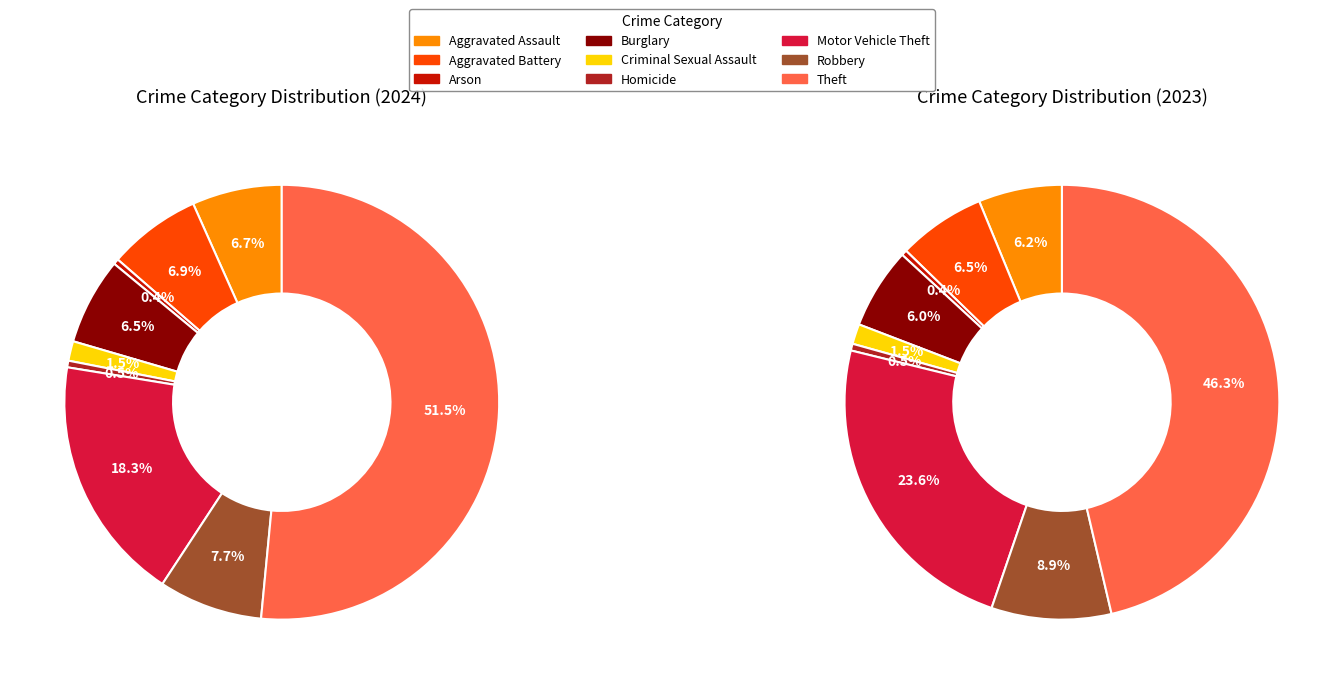

Which slice is the smallest?

Arson